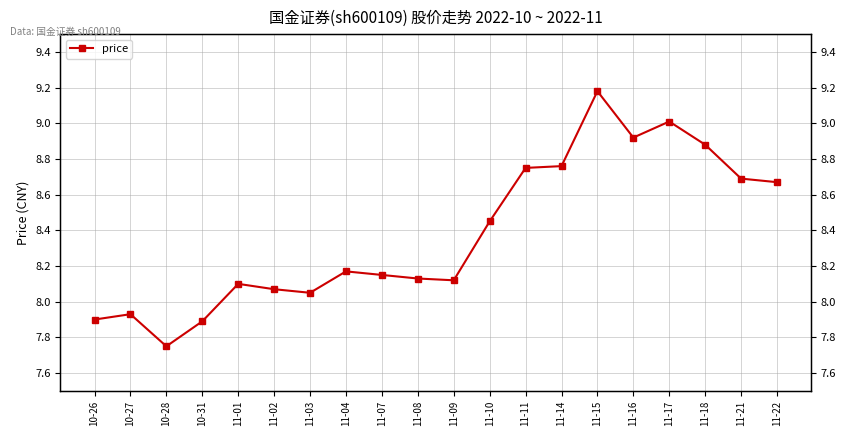

Reading left to right, extract all data points from this chart.

7.9	7.9	7.8	7.9	8.1	8.1	8.1	8.2	8.2	8.1	8.1	8.4	8.8	8.8	9.2	8.9	9.0	8.9	8.7	8.7